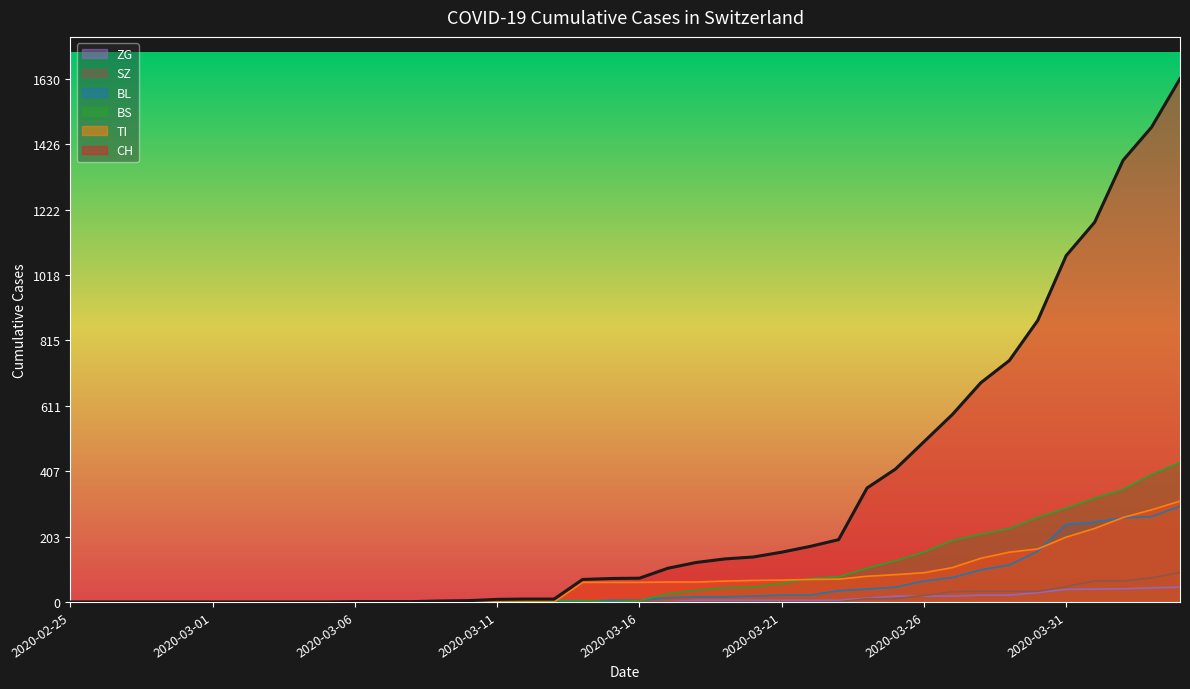

List the series in order of their peak value, highest first.

CH, BS, TI, BL, SZ, ZG